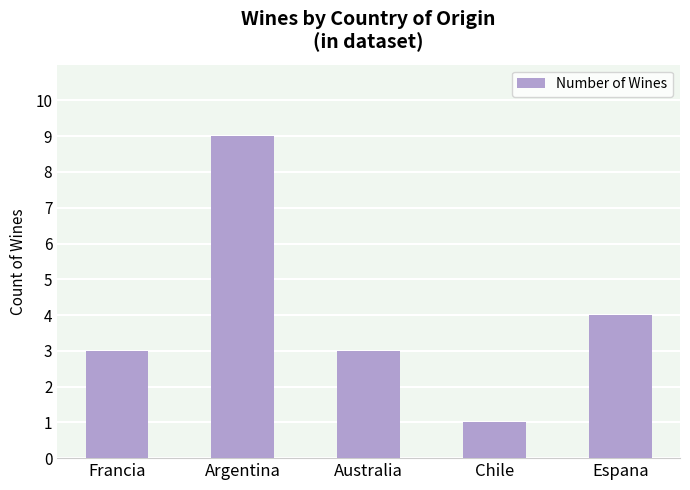

Are the bars horizontal?

No